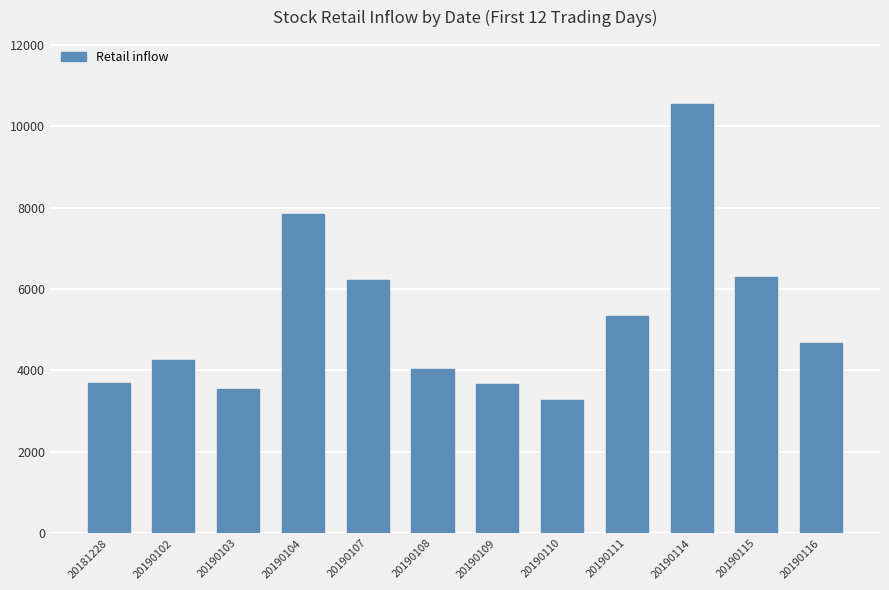

What is the sum of the values at 20190103 and 20190104?

11401.8